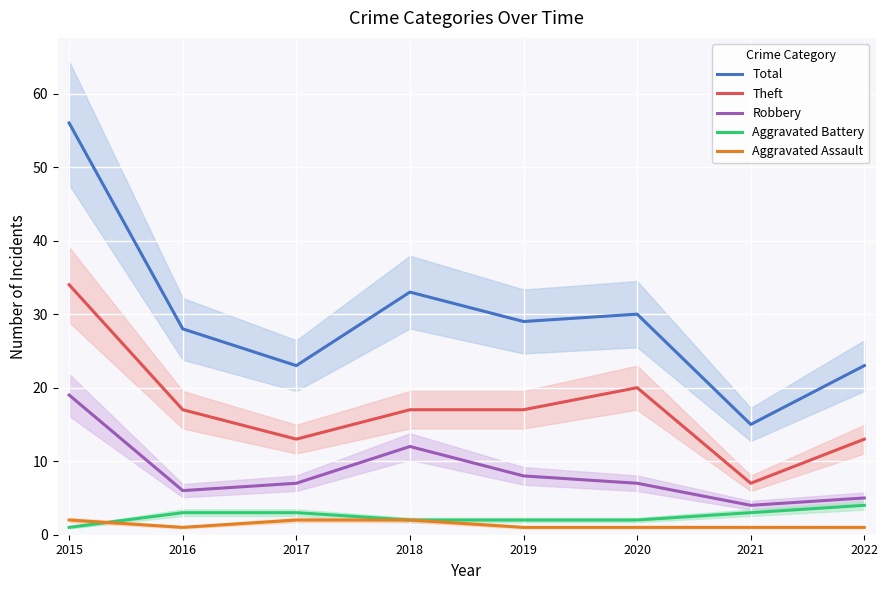

How many data points in Robbery are less than 7?

3